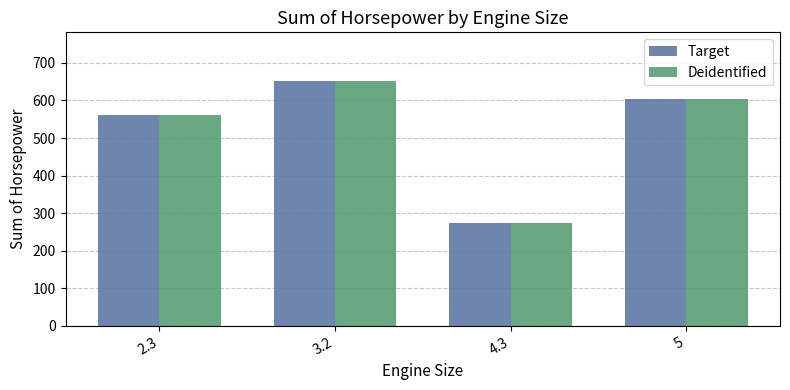

What are all the series names shown in the legend?

Target, Deidentified